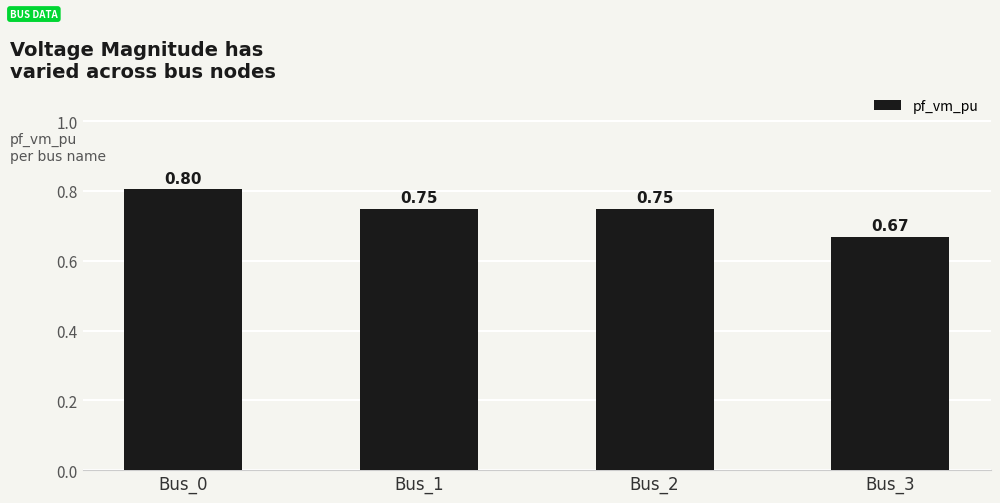

What is the sum of the values at Bus_0 and Bus_3?

1.5